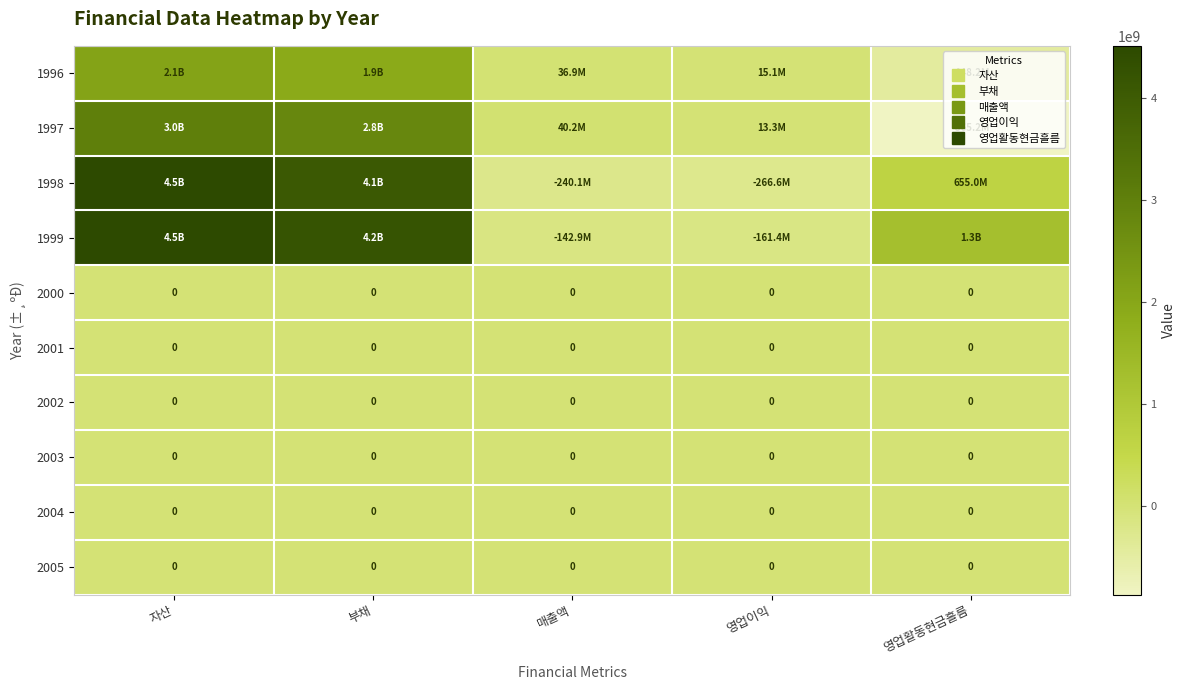

What is the difference between the 1996 values at 매출액 and 부채?

1886222539